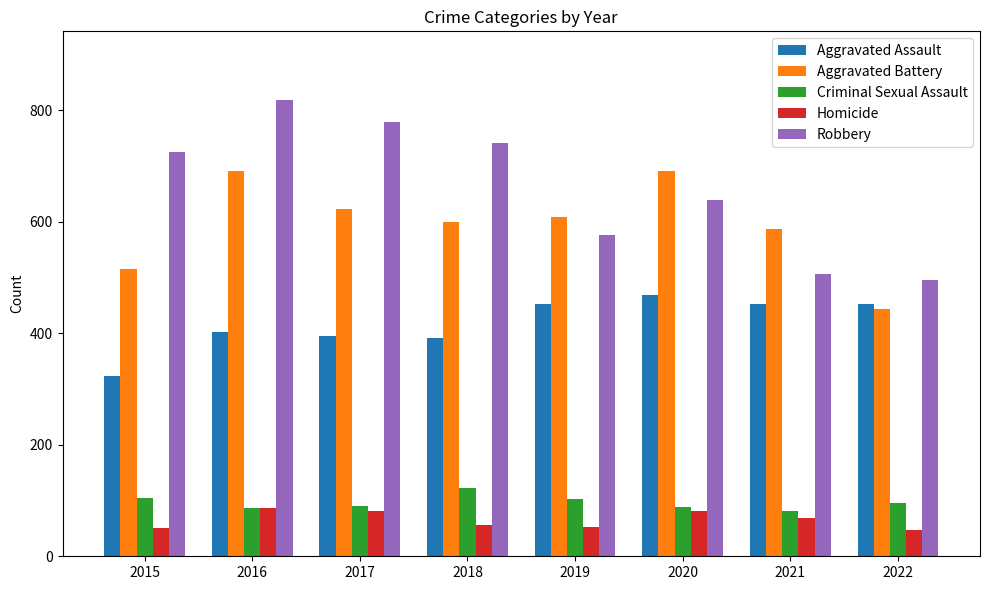

How many bars are there in each group?

5